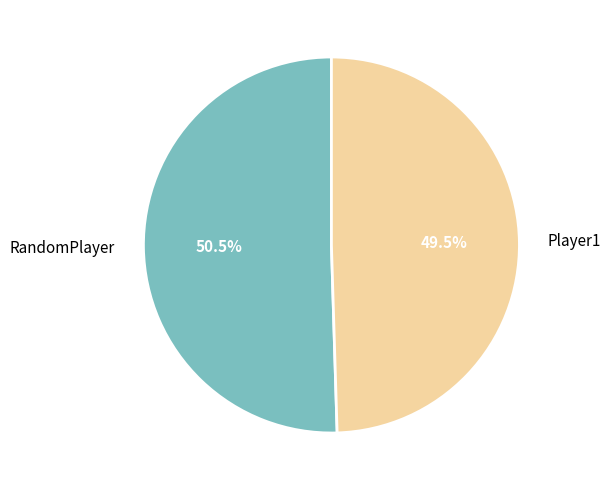

Which category accounts for the majority?

RandomPlayer